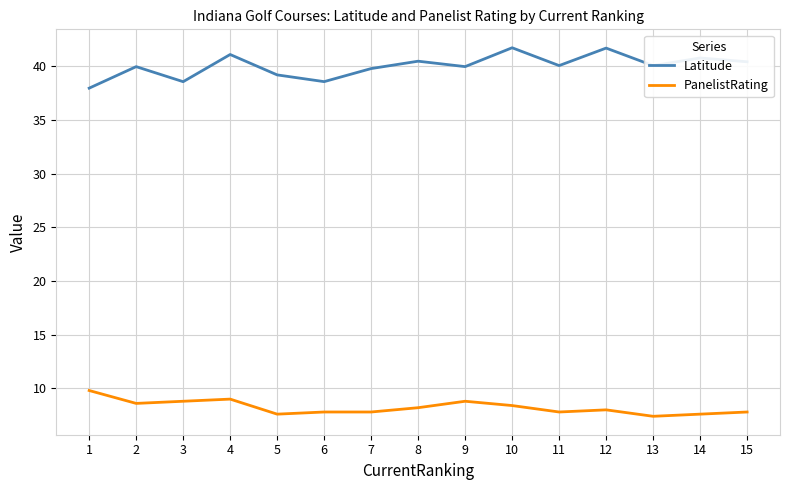

List the series in order of their peak value, highest first.

Latitude, PanelistRating